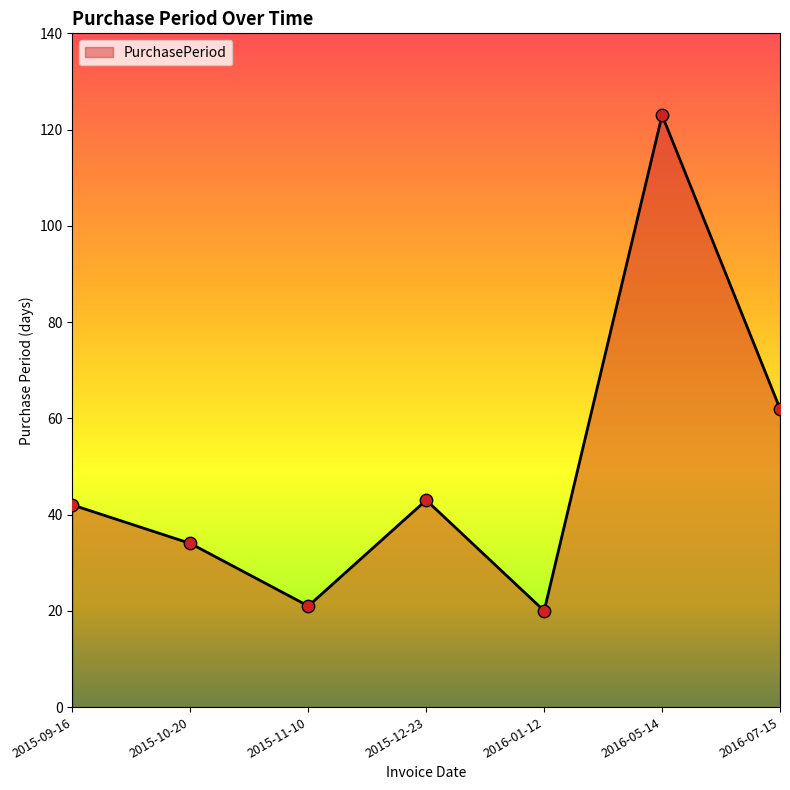

What is the ratio of the value at 2016-07-15 to the value at 2015-12-23?

1.4